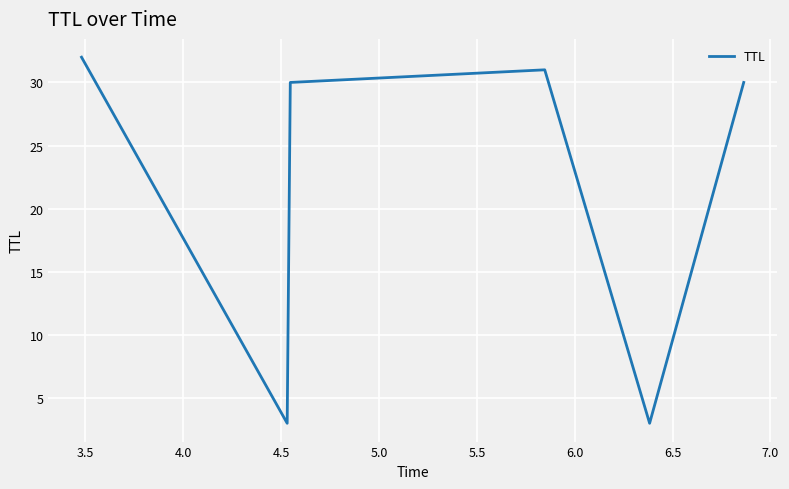

What is the sum of all values?

129